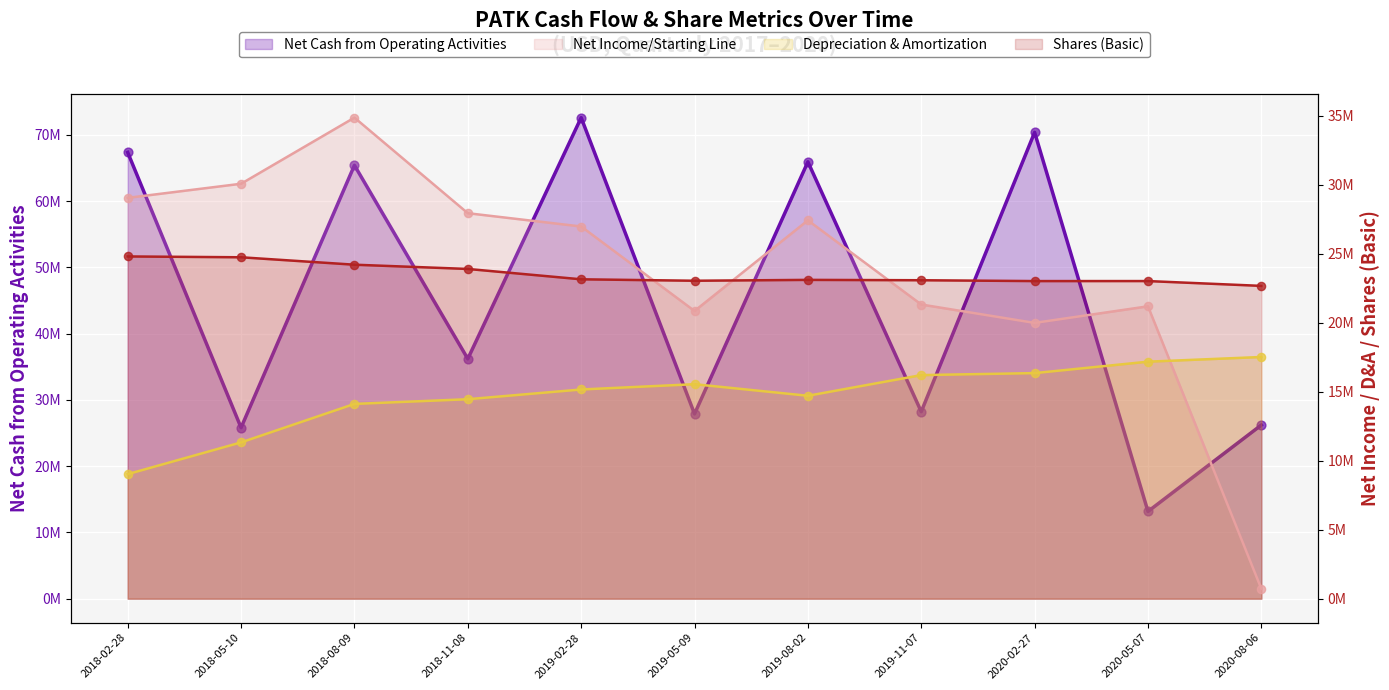

What are all the series names shown in the legend?

Net Cash from Operating Activities, Net Income/Starting Line, Depreciation & Amortization, Shares (Basic)